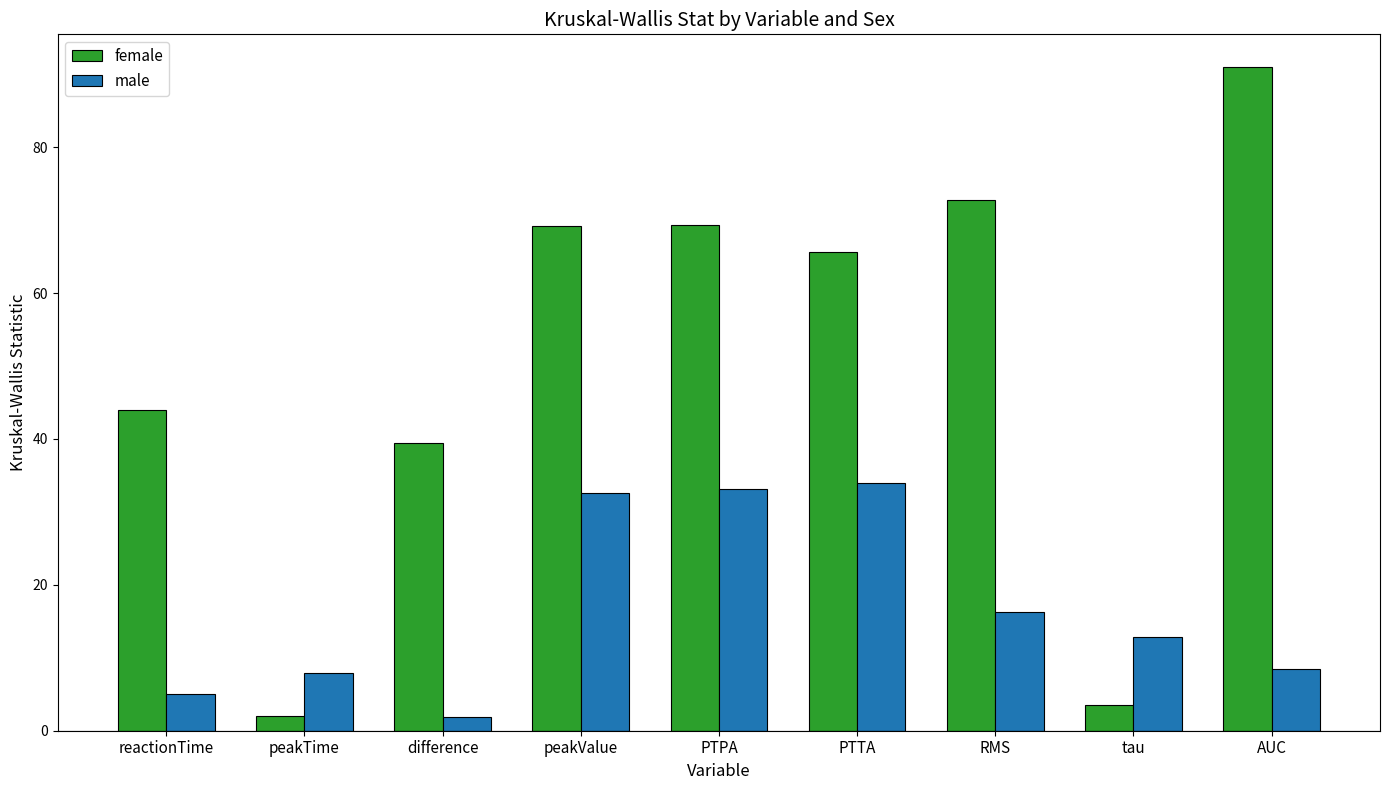

The male series shows 5.0 at reactionTime. True or false?

True